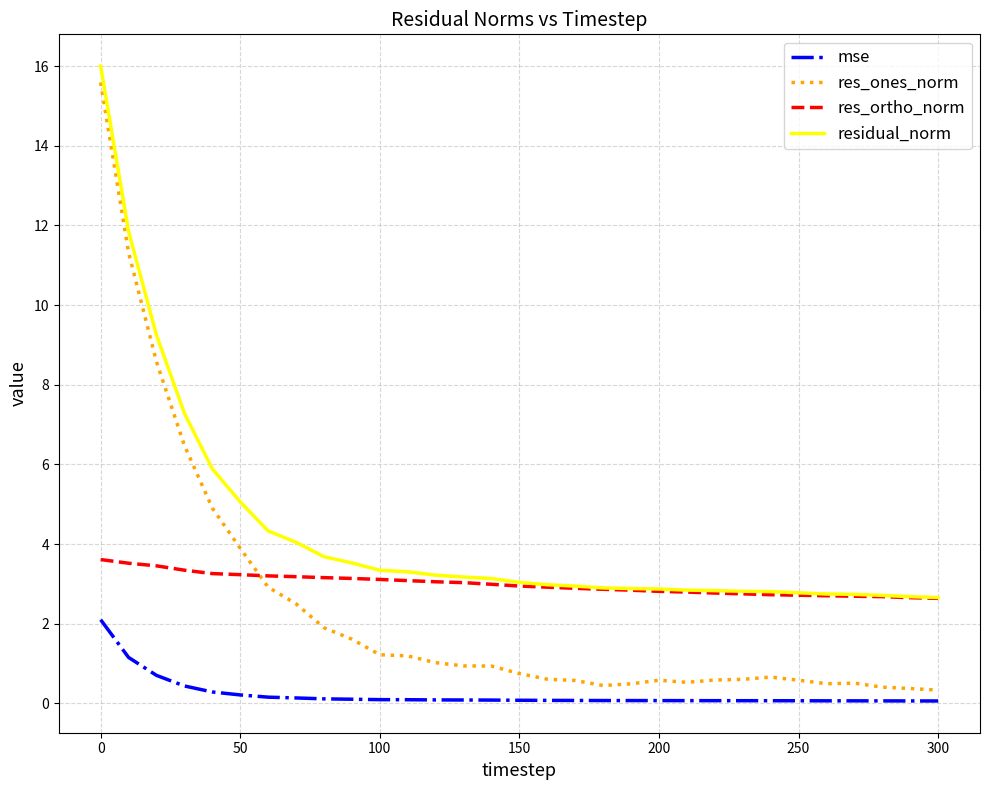

What are all the series names shown in the legend?

mse, res_ones_norm, res_ortho_norm, residual_norm